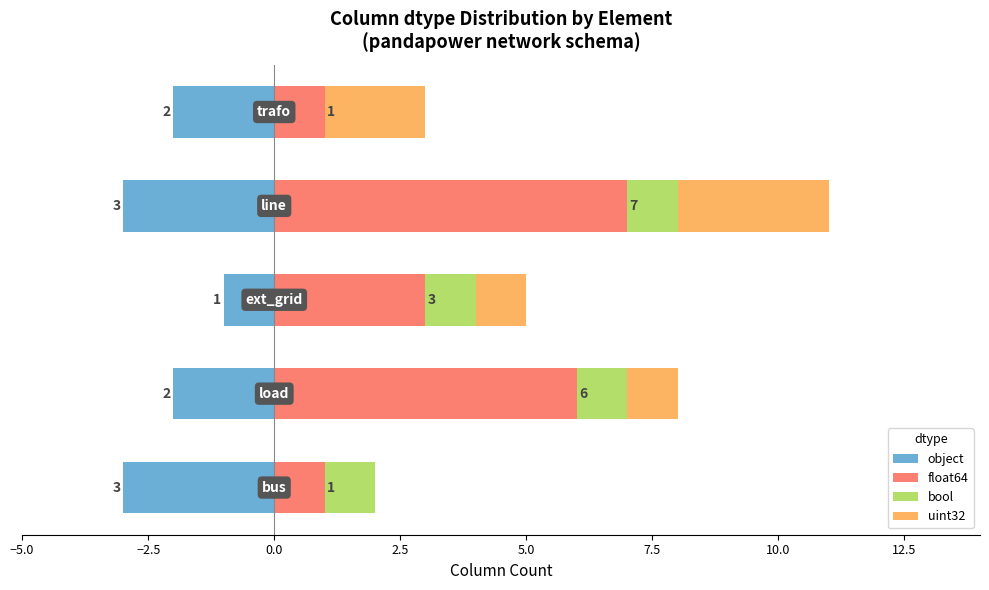

The value of bool at 2.5 is 1. True or false?

True